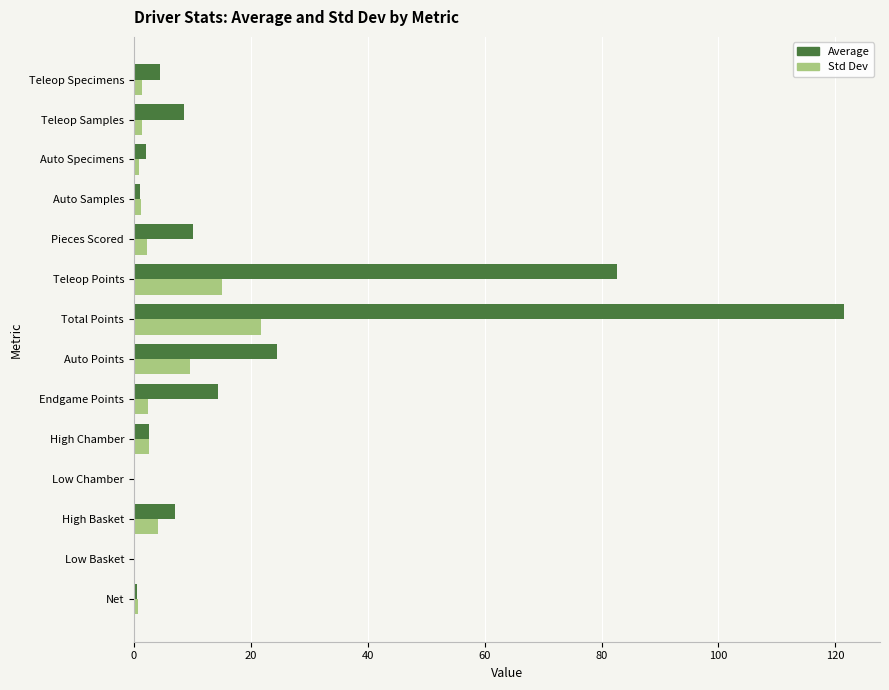

What is the average value of the Std Dev series?

4.6